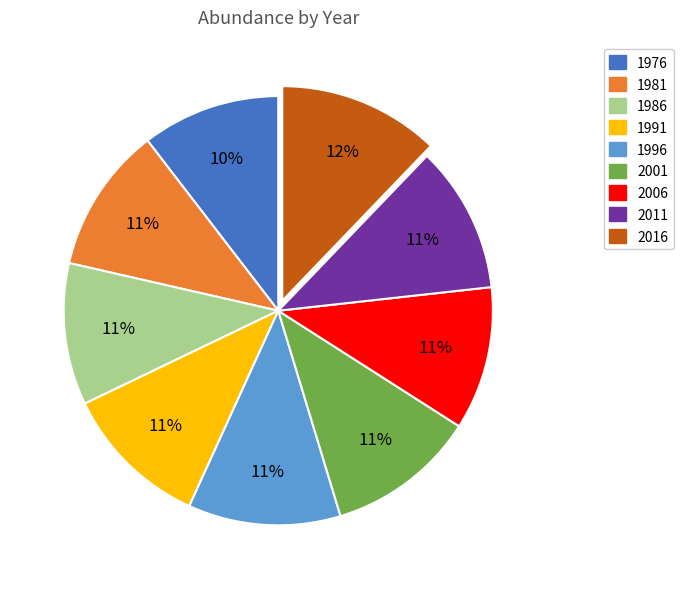

Approximately how many times larger is the value at 1996 compared to 2011?

1.0